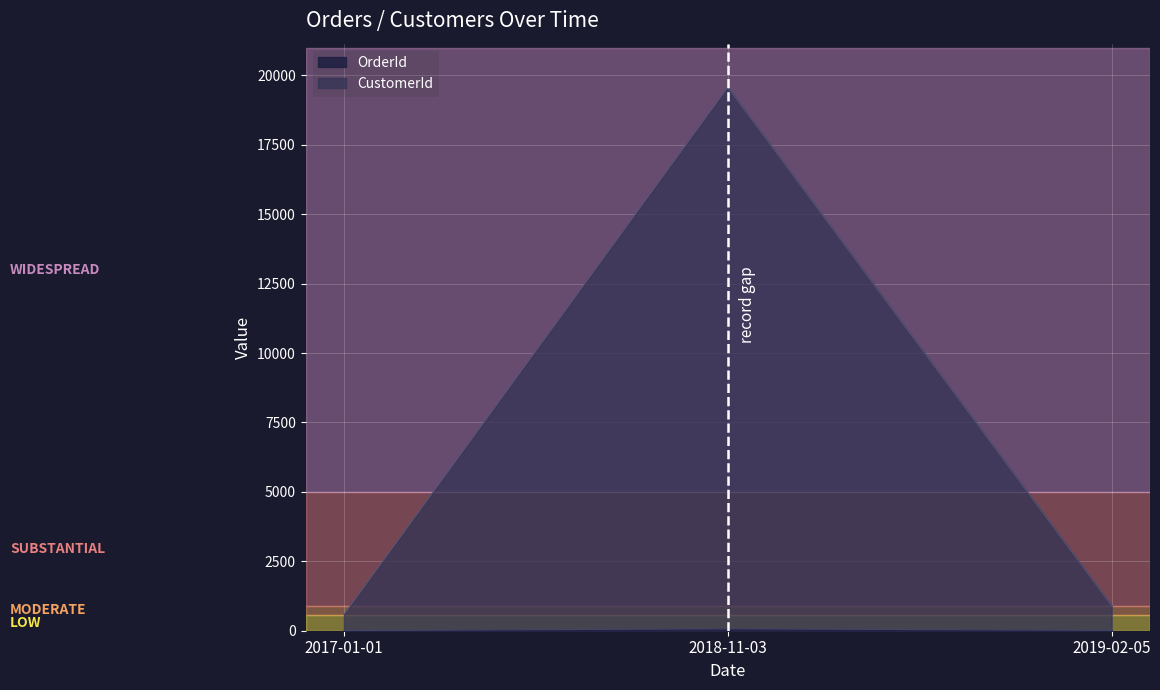

List the series in order of their peak value, highest first.

CustomerId, OrderId